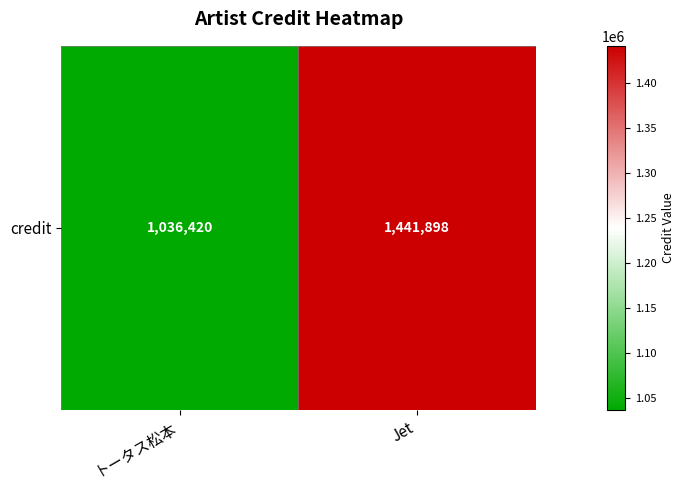

What is the difference between the maximum and minimum values?

405478